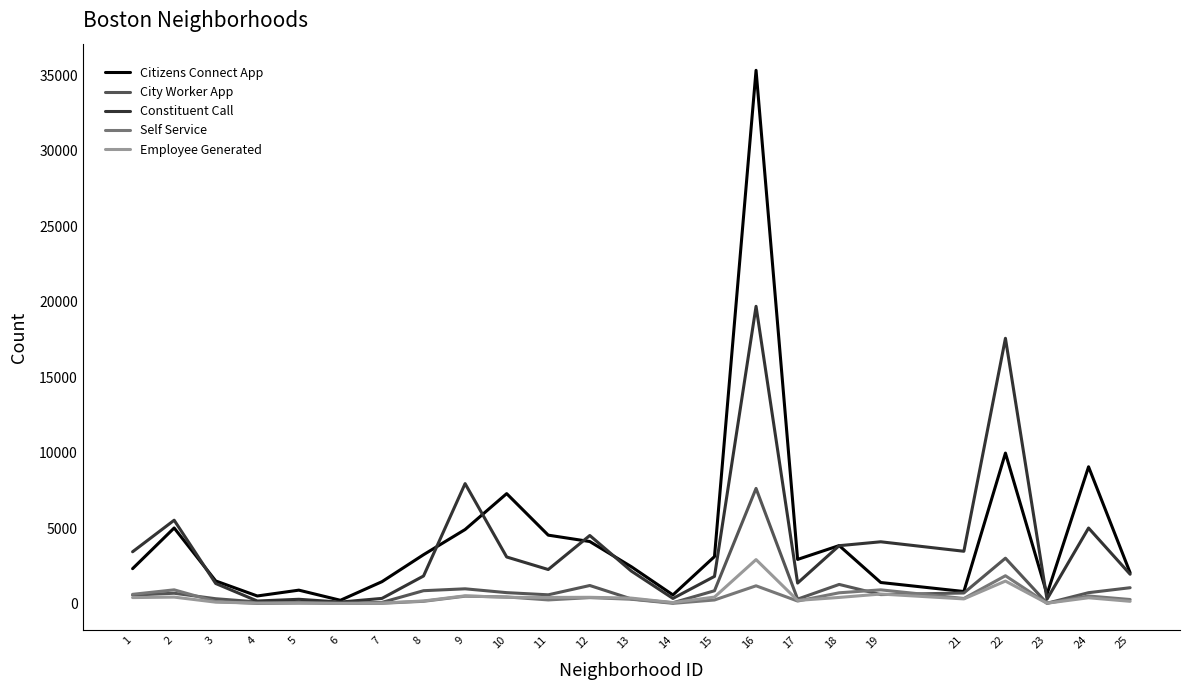

What is the difference between the highest and lowest values at 19?

3500